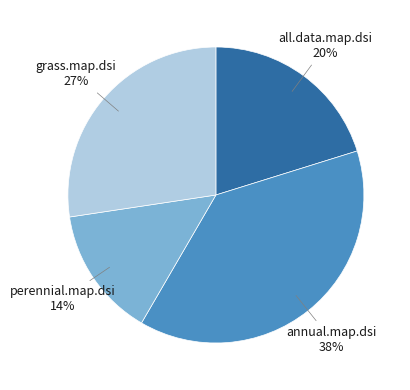

Does any single category account for the majority?

No